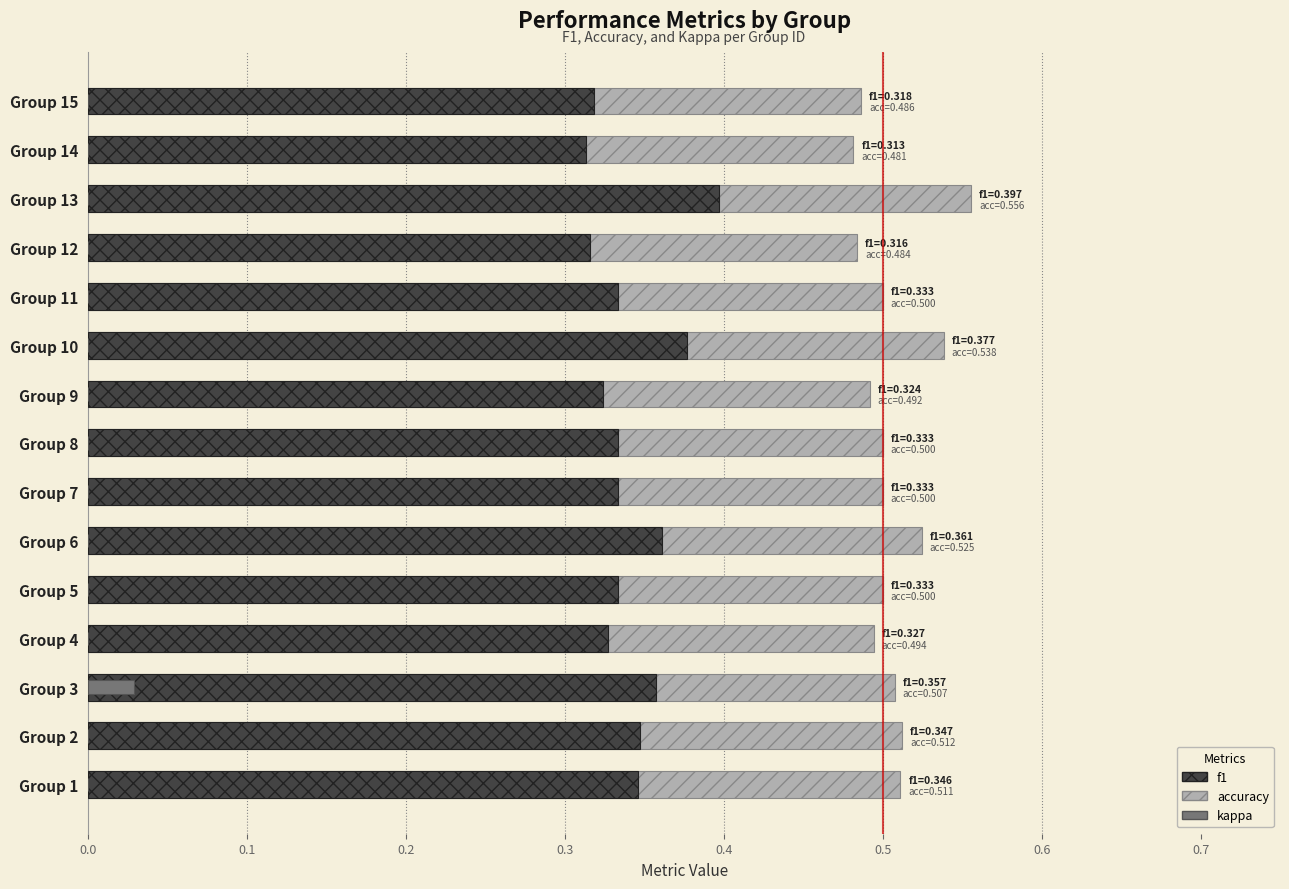

How many f1 values are between 0 and 1?

15